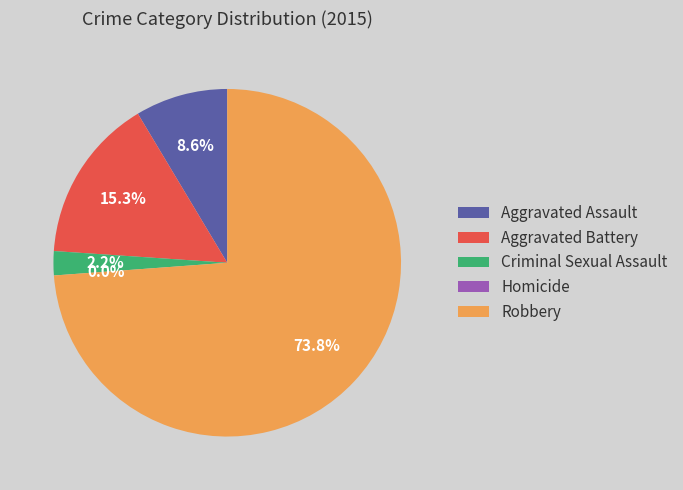

Is there a majority slice in this chart?

Yes